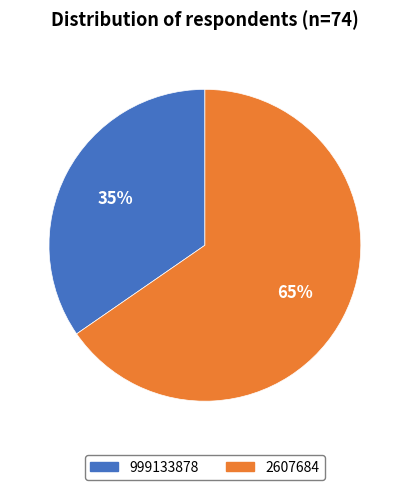

Which slice is the largest?

2607684